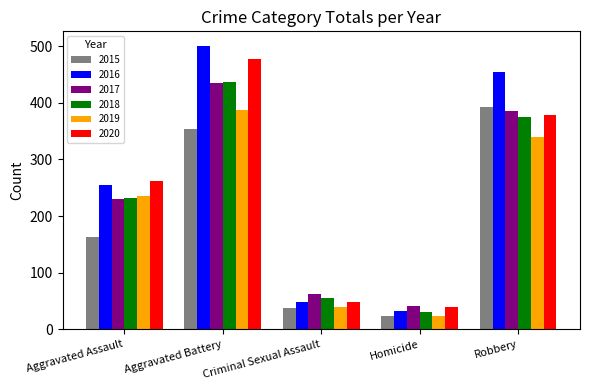

Reading left to right, extract all data points from this chart.

2015: 163	354	38	23	393
2016: 255	501	49	33	455
2017: 230	434	62	42	386
2018: 231	436	56	31	375
2019: 235	388	40	24	340
2020: 261	478	49	39	379